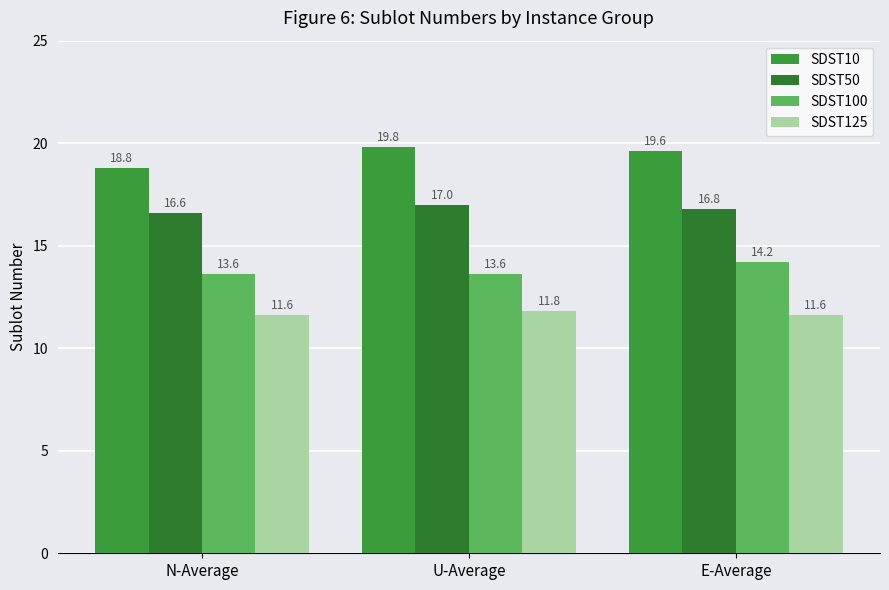

What is the difference between the SDST100 values at U-Average and E-Average?

0.6